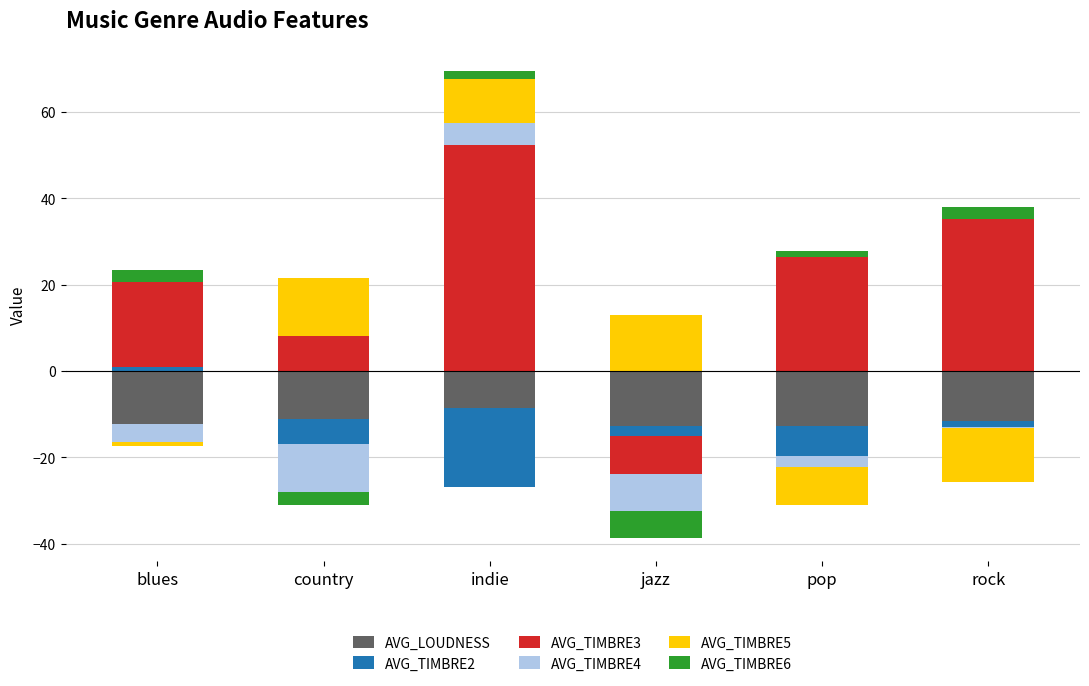

What are all the series names shown in the legend?

AVG_LOUDNESS, AVG_TIMBRE2, AVG_TIMBRE3, AVG_TIMBRE4, AVG_TIMBRE5, AVG_TIMBRE6